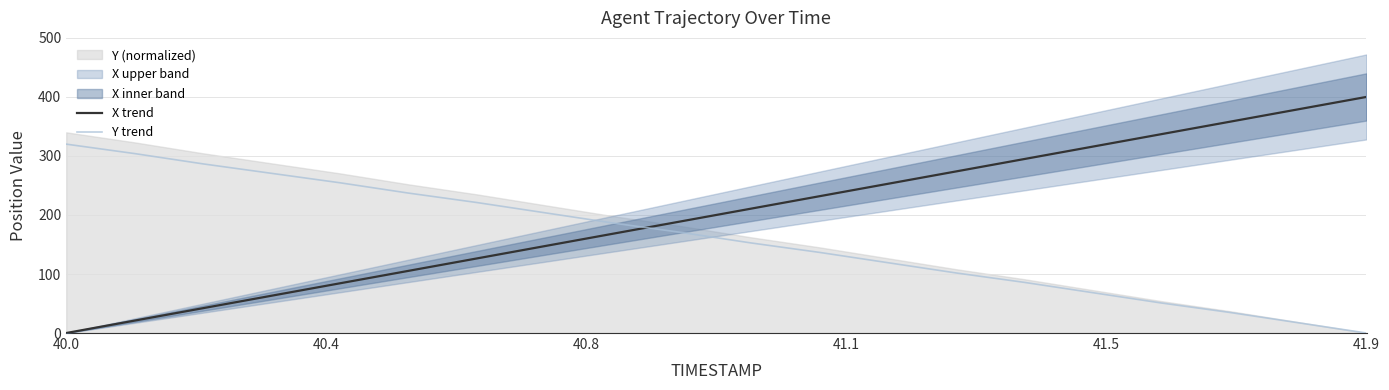

What is the average value of the Y trend series?

161.1